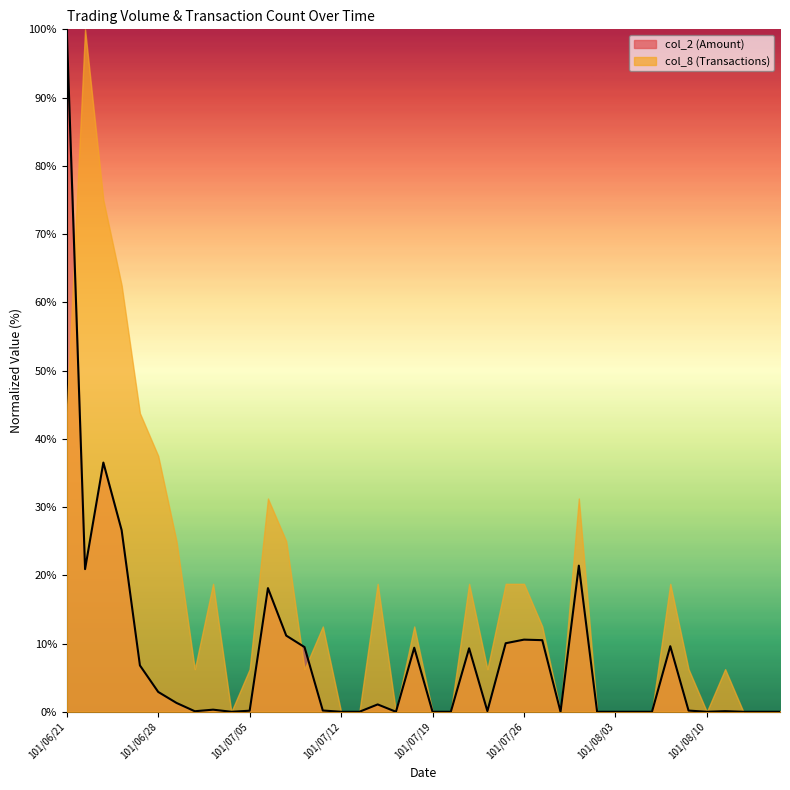

Which label corresponds to the smallest value in the chart?

101/07/04